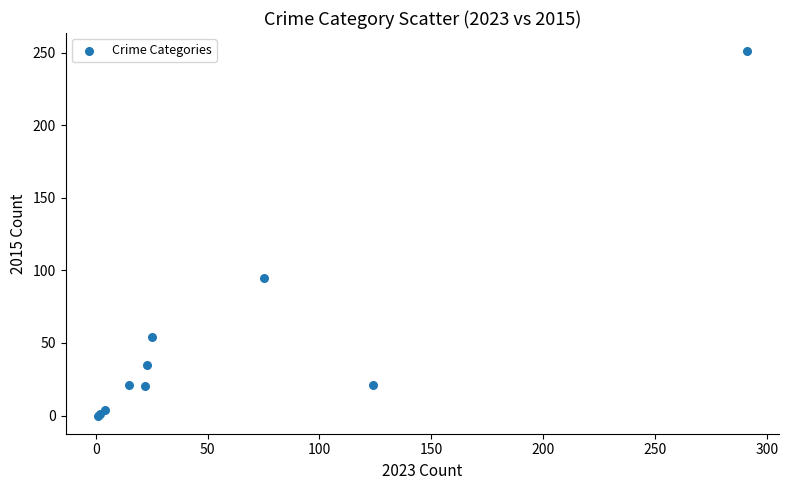

What Y value in the scatter plot is closest to 125?

95